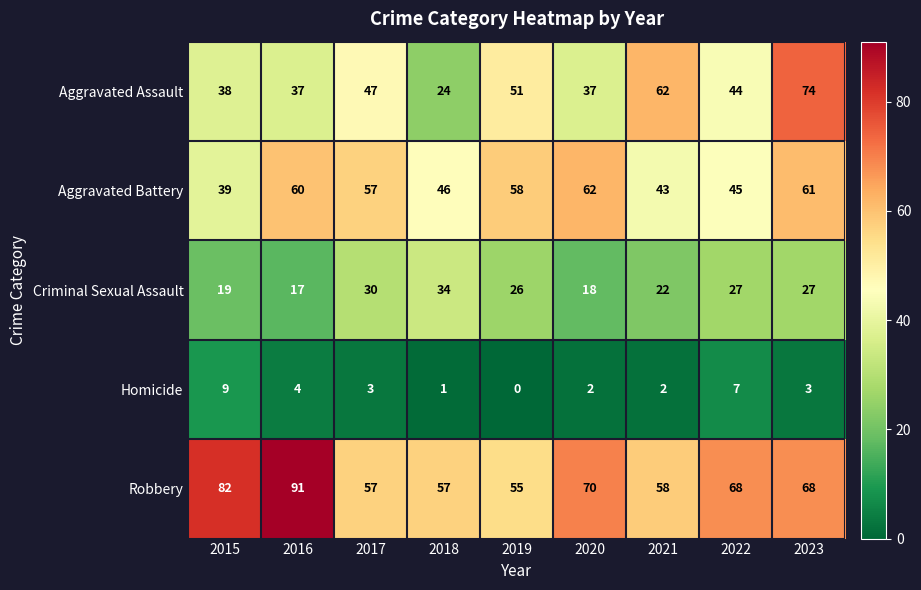

How many categories are shown in the chart?

9